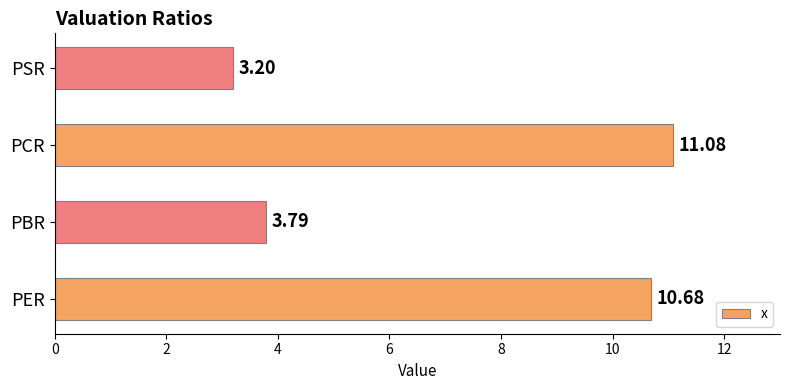

How many data points does each series have?

4